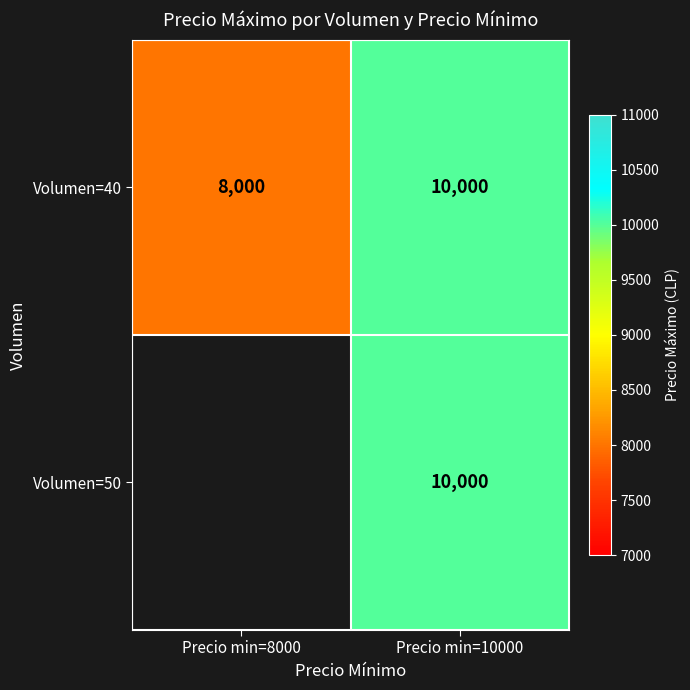

What is the difference between the Volumen=40 values at Precio min=8000 and Precio min=10000?

2000